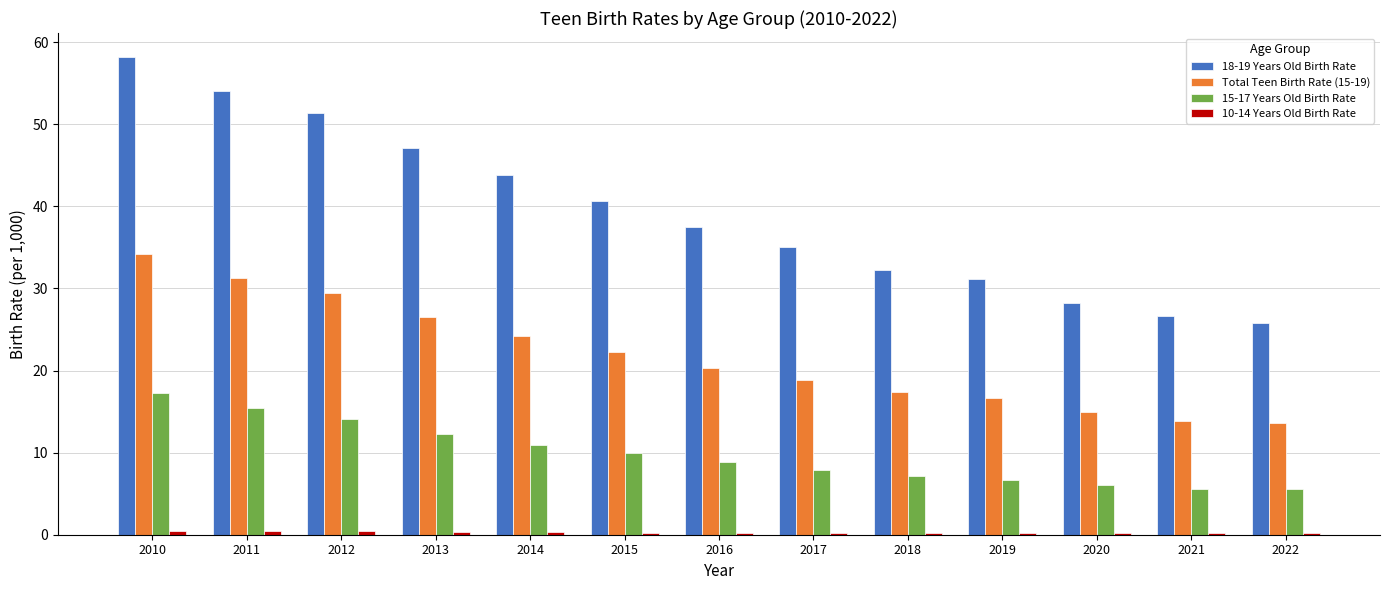

At which category is the sum across all series the highest?

2010